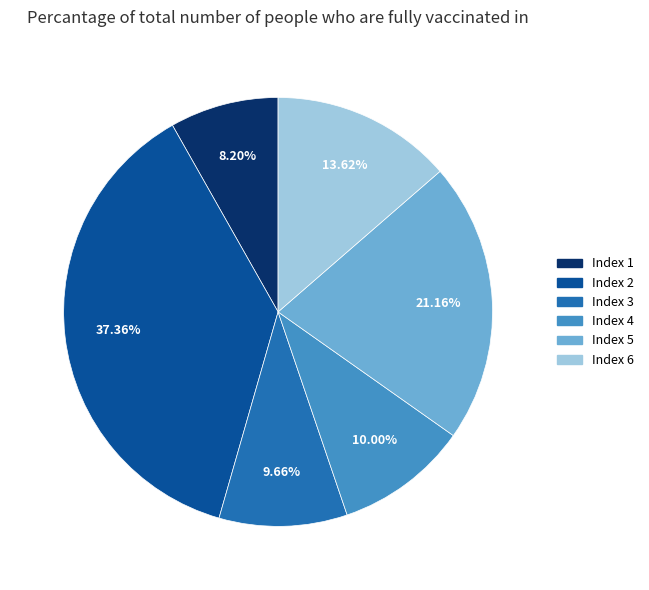

Is there a majority slice in this chart?

No